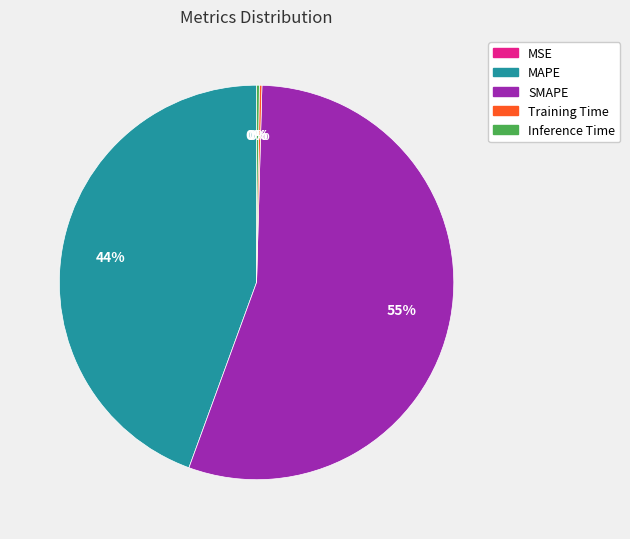

The MAPE slice represents 58% of the pie. True or false?

False